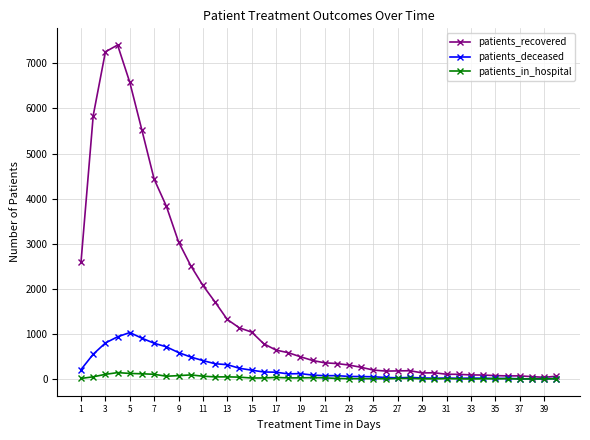

List the series in order of their peak value, lowest first.

patients_in_hospital, patients_deceased, patients_recovered